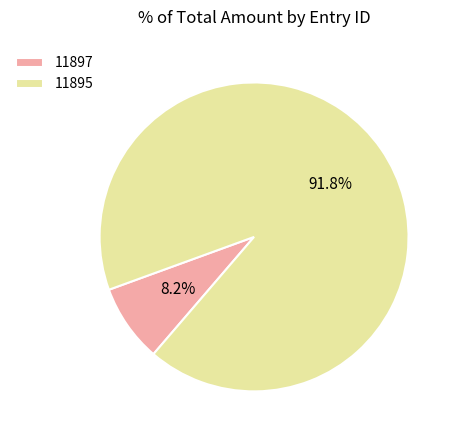

Rank the categories by value from lowest to highest.

11897, 11895